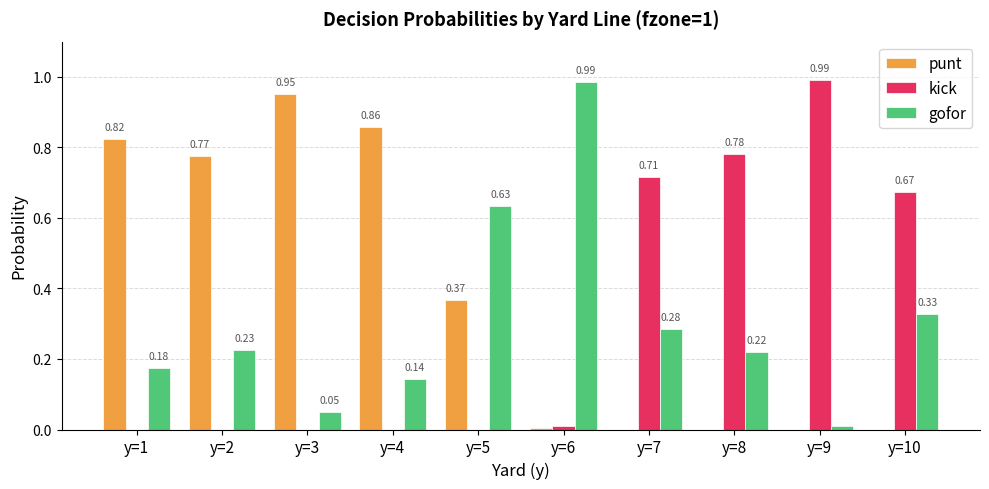

Which series has the largest range (max minus min)?

kick